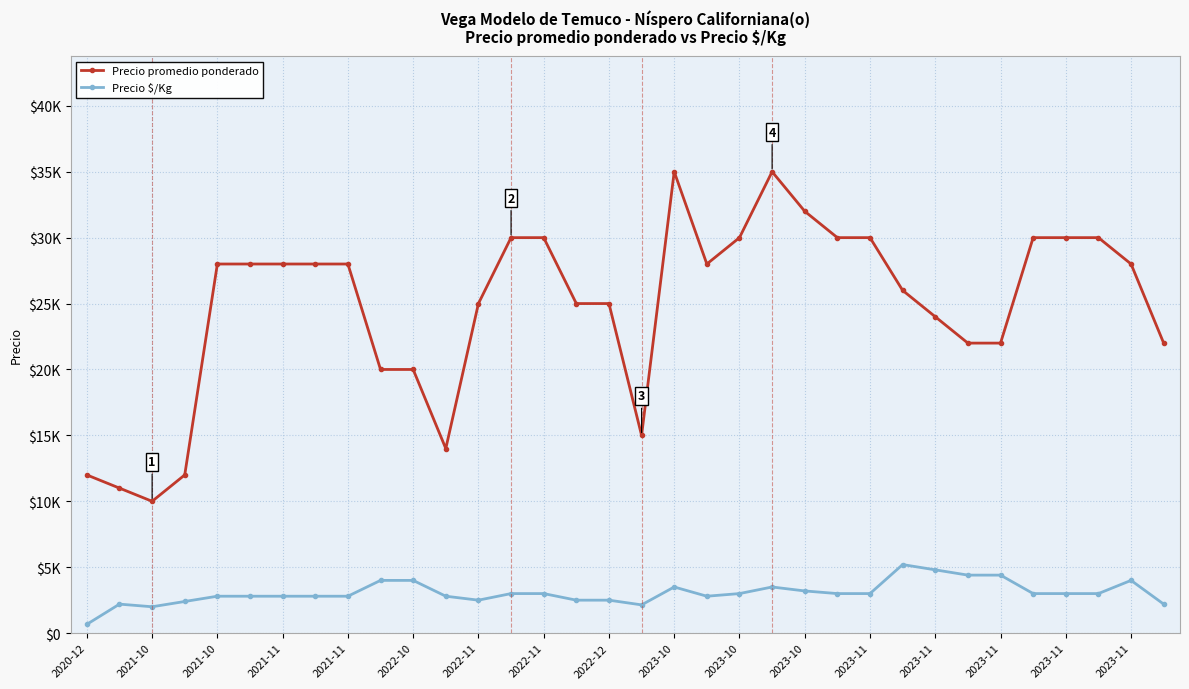

What are all the series names shown in the legend?

Precio promedio ponderado, Precio $/Kg